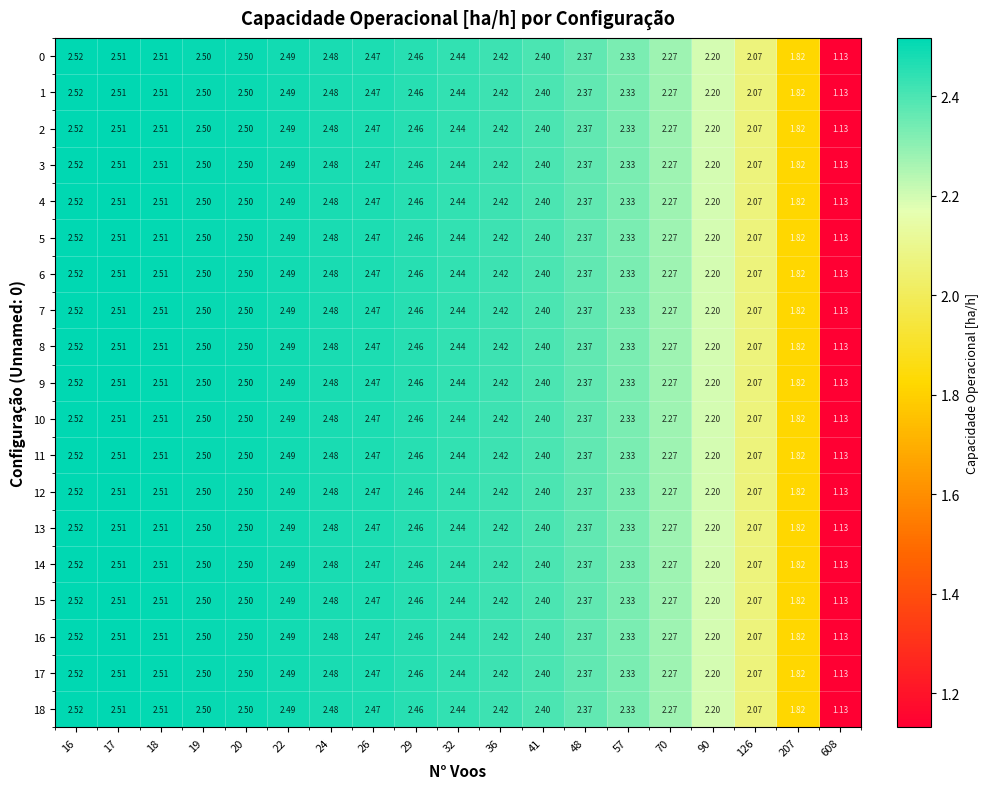

How many data points in 18 are above 2?

17